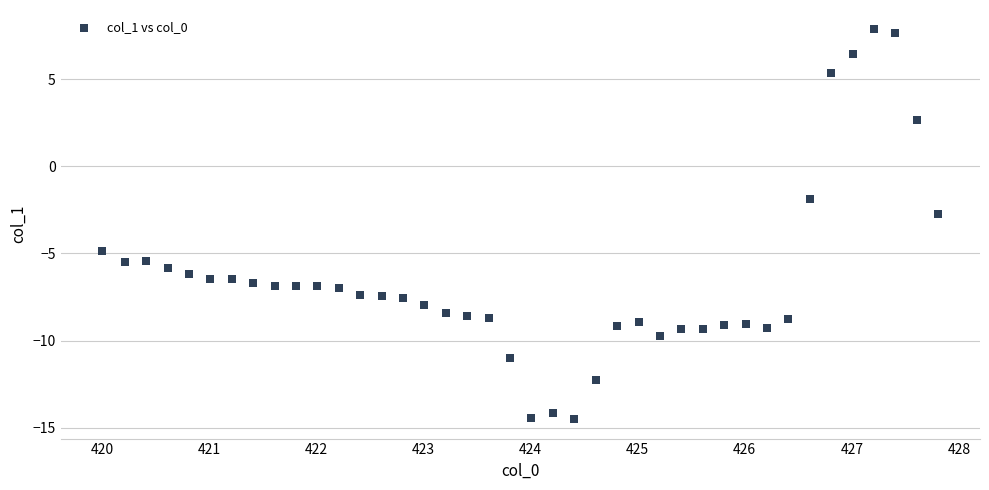

What is the range of X values (max minus min)?

7.8